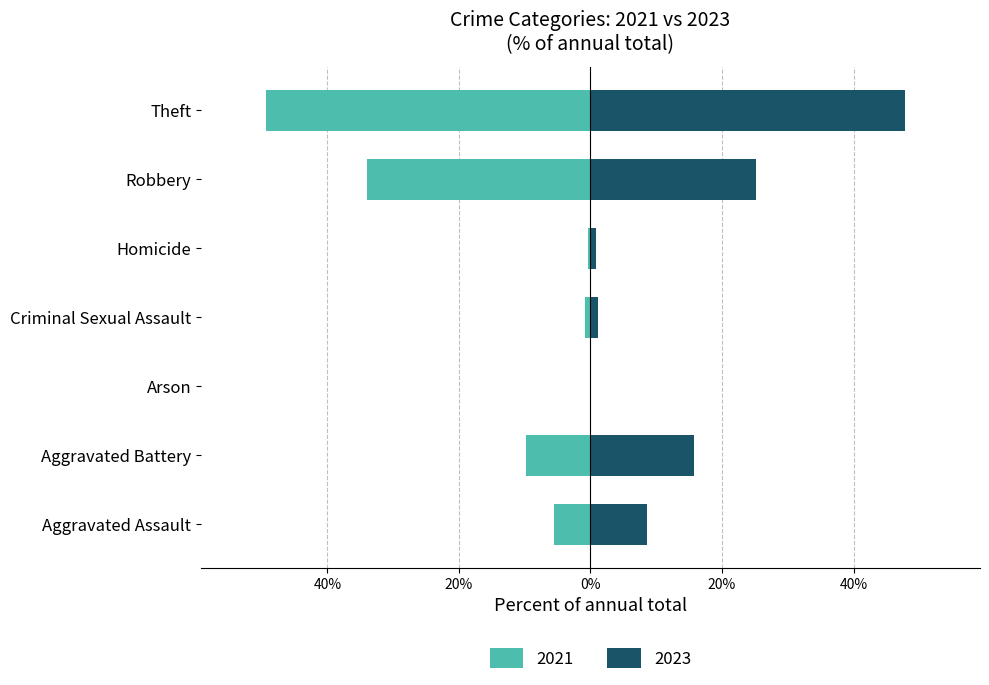

At how many categories does at least one series exceed -29?

7